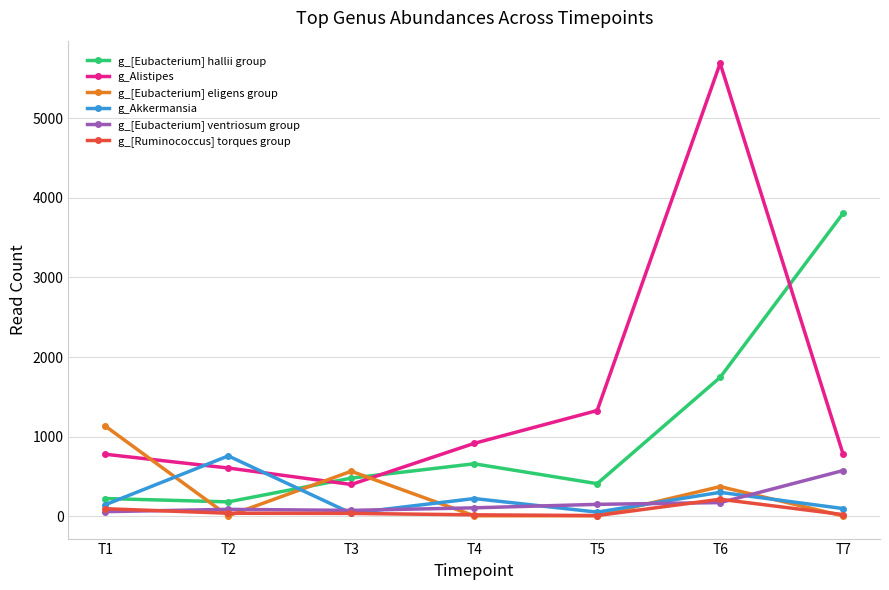

What is the value of the g_[Ruminococcus] torques group point at the 5th from the left?

6